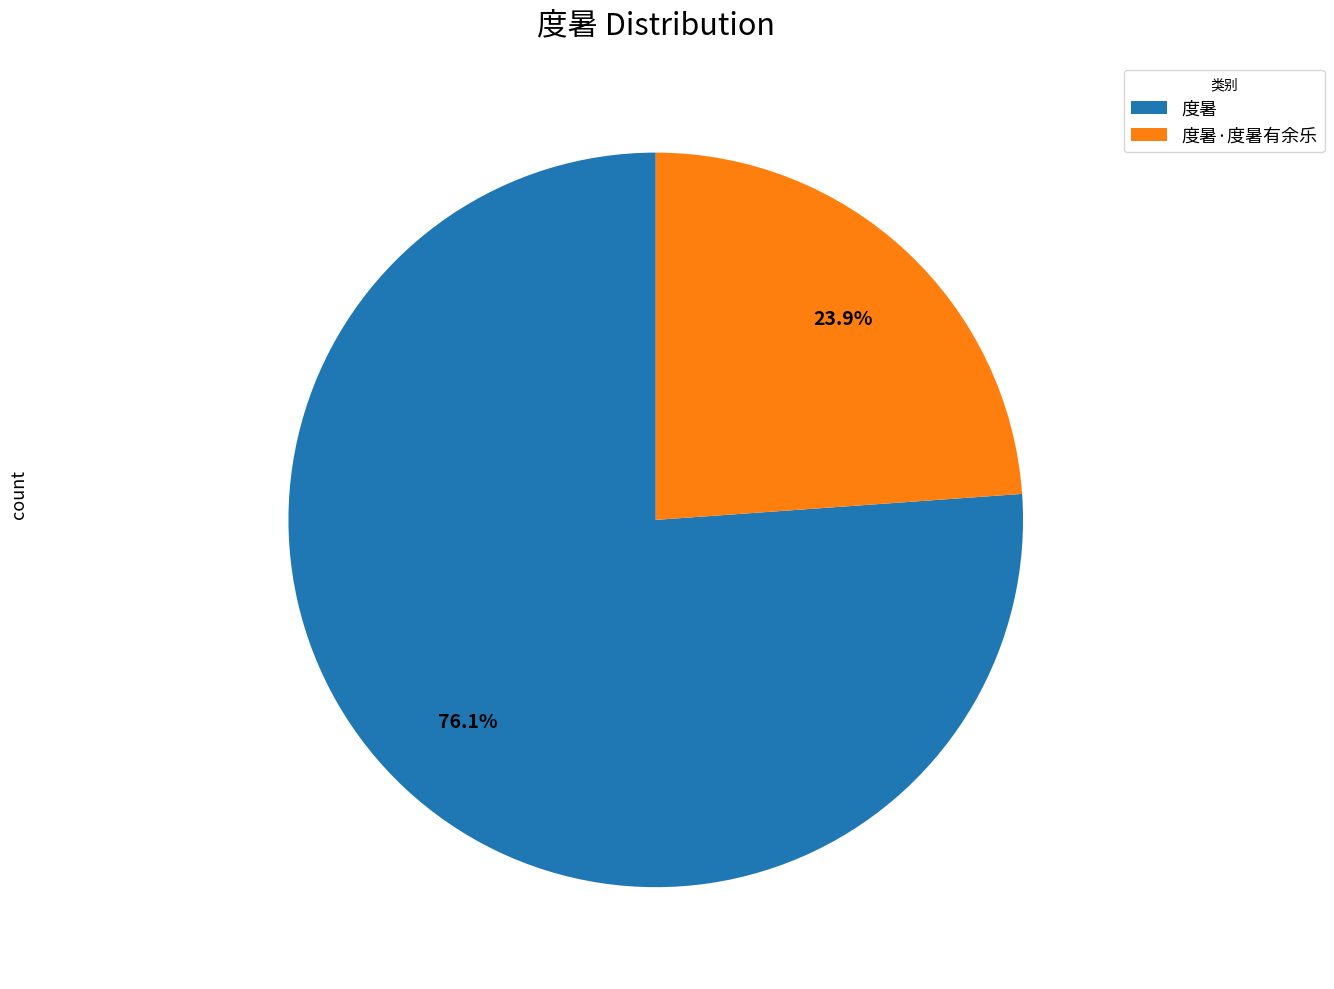

To the nearest percent, what is the average slice percentage?

50%